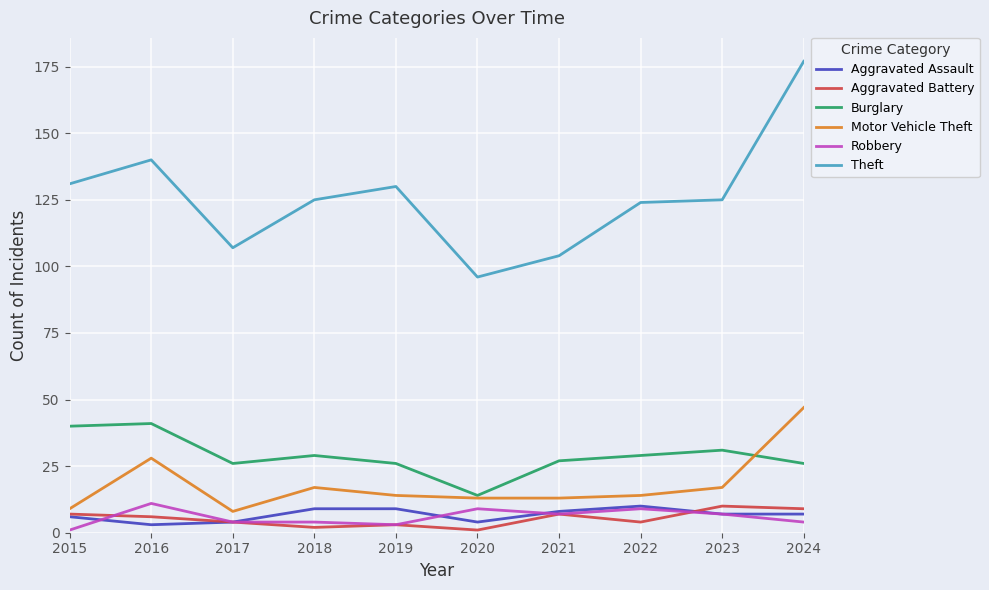

What is the spread (max minus min) of values at 2021?

97